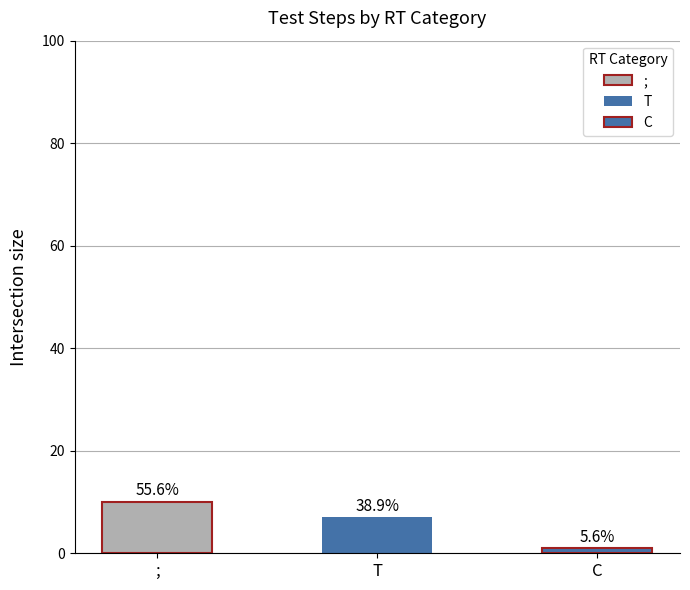

At which label is the value closest to 9?

;